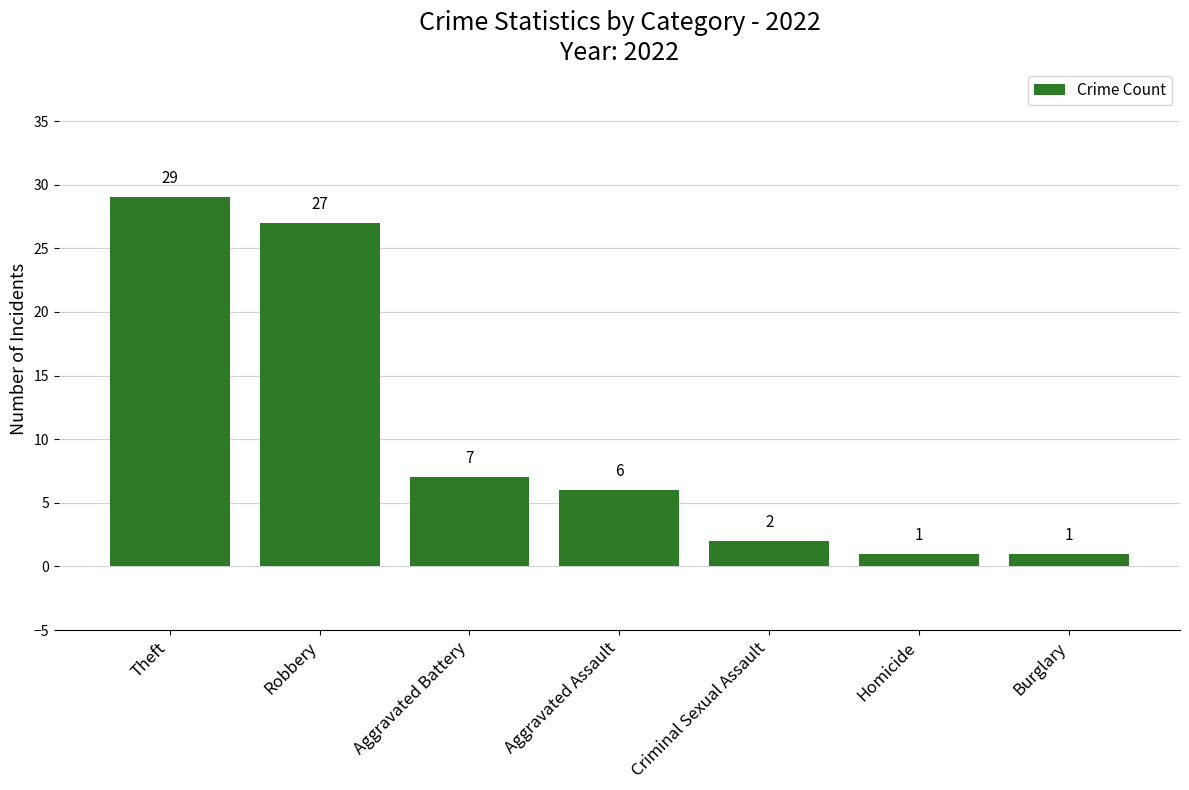

The value at Robbery is 6. True or false?

False